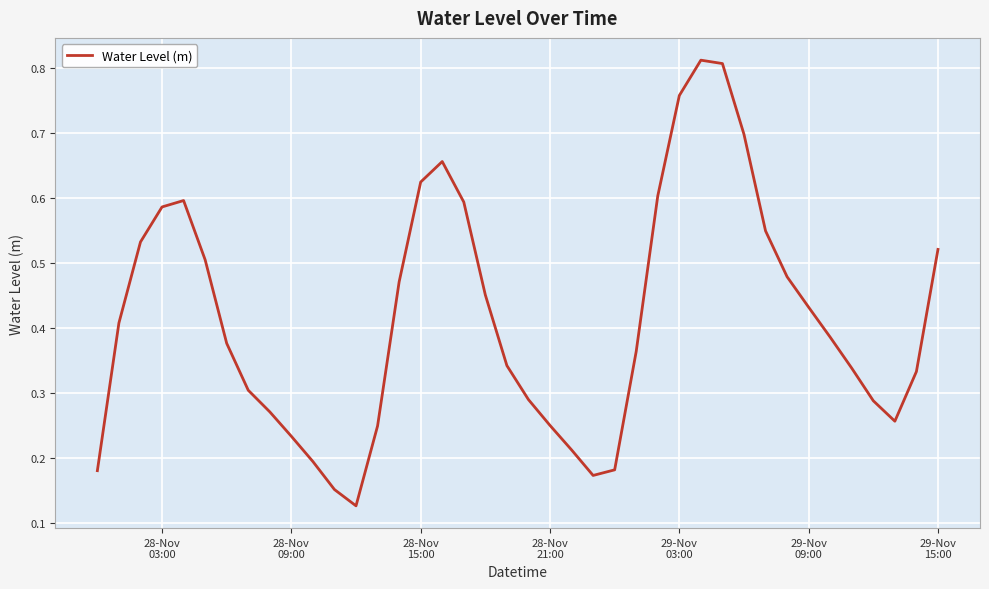

Reading left to right, what are all the values shown in this chart?

0.2	0.4	0.5	0.6	0.6	0.5	0.4	0.3	0.3	0.2	0.2	0.2	0.1	0.2	0.5	0.6	0.7	0.6	0.5	0.3	0.3	0.2	0.2	0.2	0.2	0.4	0.6	0.8	0.8	0.8	0.7	0.5	0.5	0.4	0.4	0.3	0.3	0.3	0.3	0.5